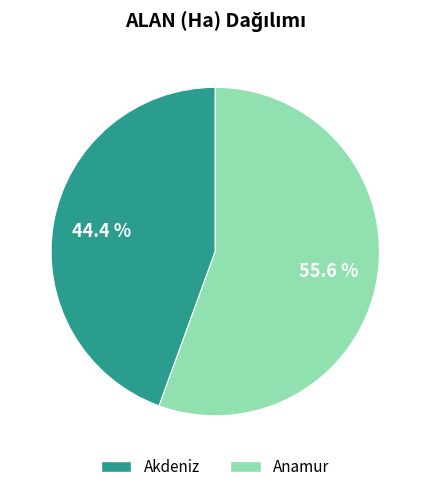

Count the number of slices in the pie.

2